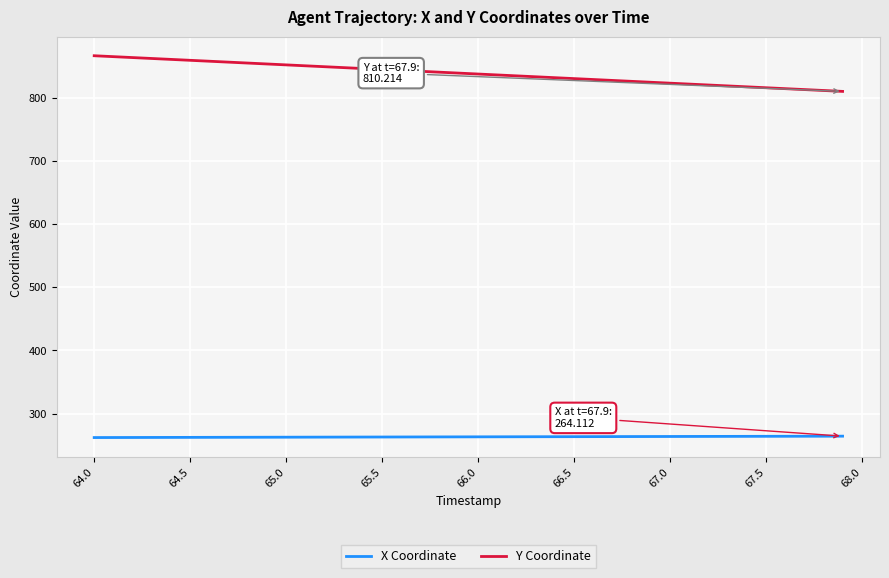

Which series has the largest total across all categories?

Y Coordinate